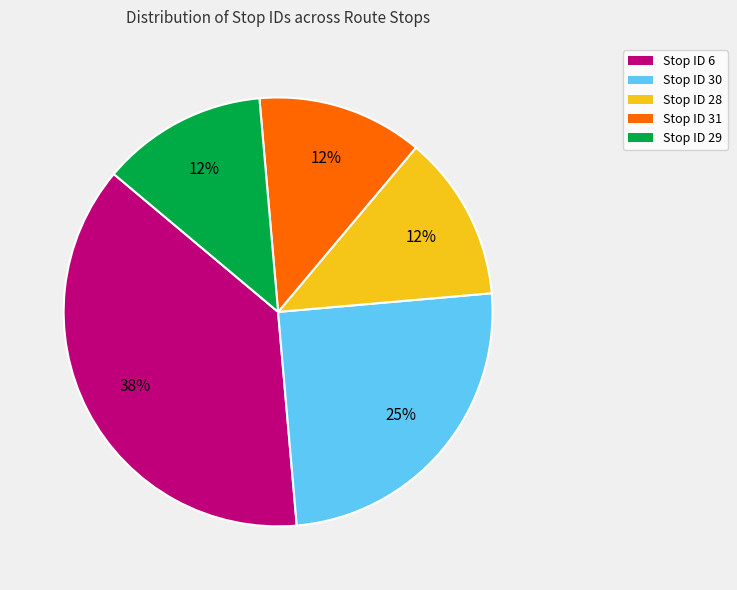

To the nearest percent, what is the difference between the largest and smallest slice percentages?

25%